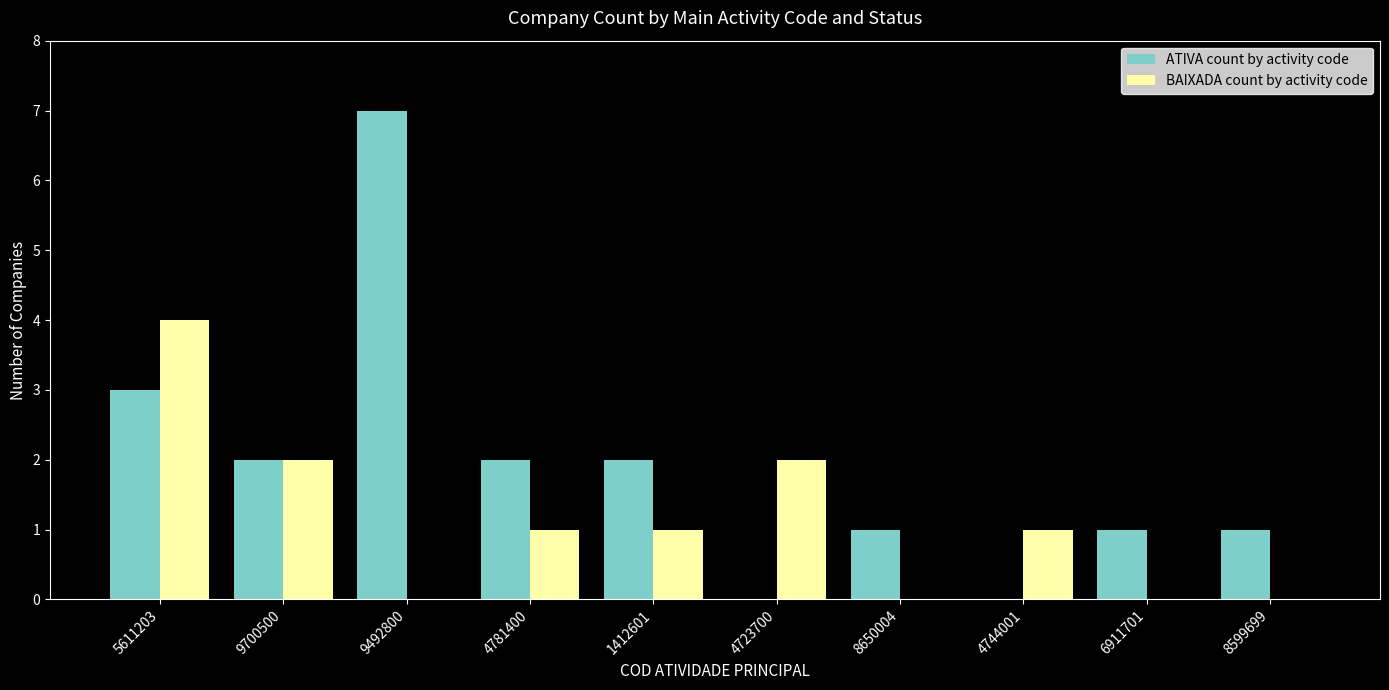

Between 9700500 and 8650004, which series saw the biggest shift?

BAIXADA count by activity code